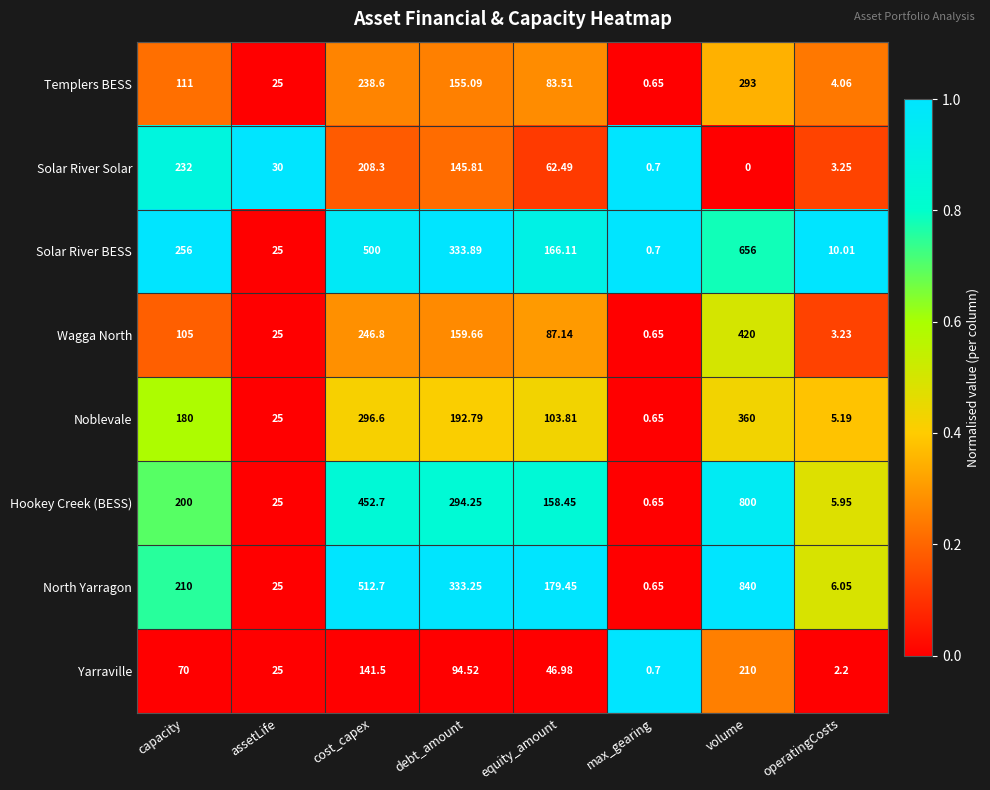

Is the value of Solar River Solar at operatingCosts greater than the value of Yarraville at equity_amount?

No